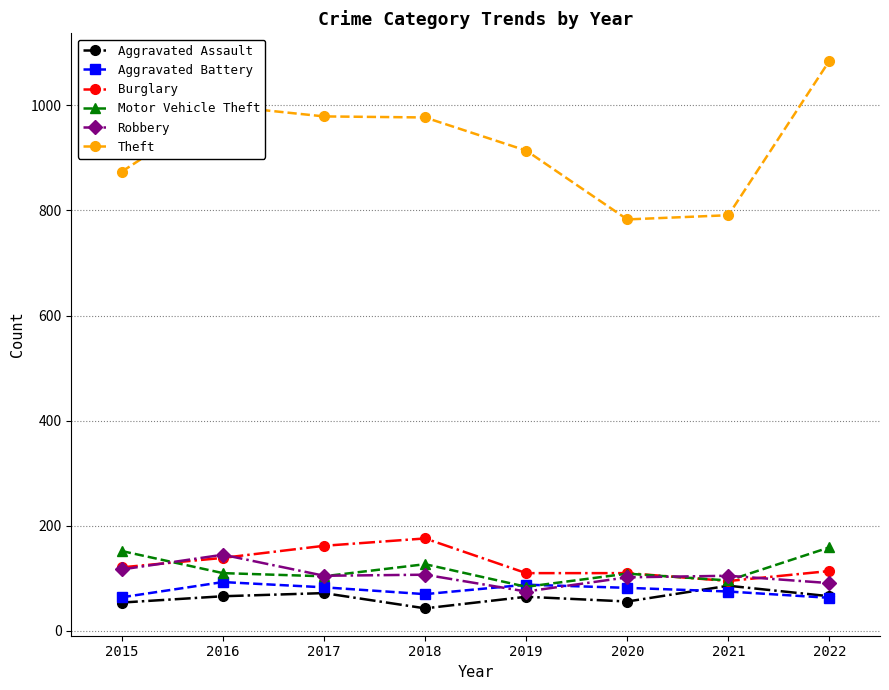

The Aggravated Assault series shows 54 at 2015. True or false?

True